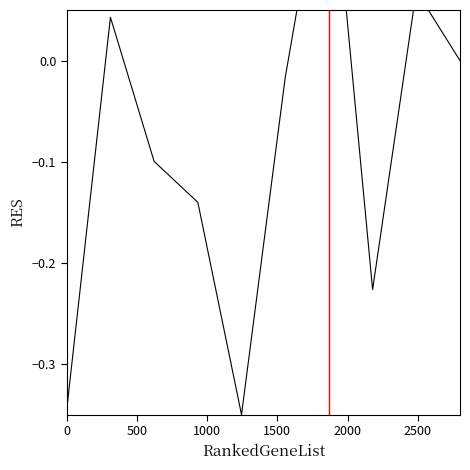

What is the value of the 8th point from the left?

-0.2